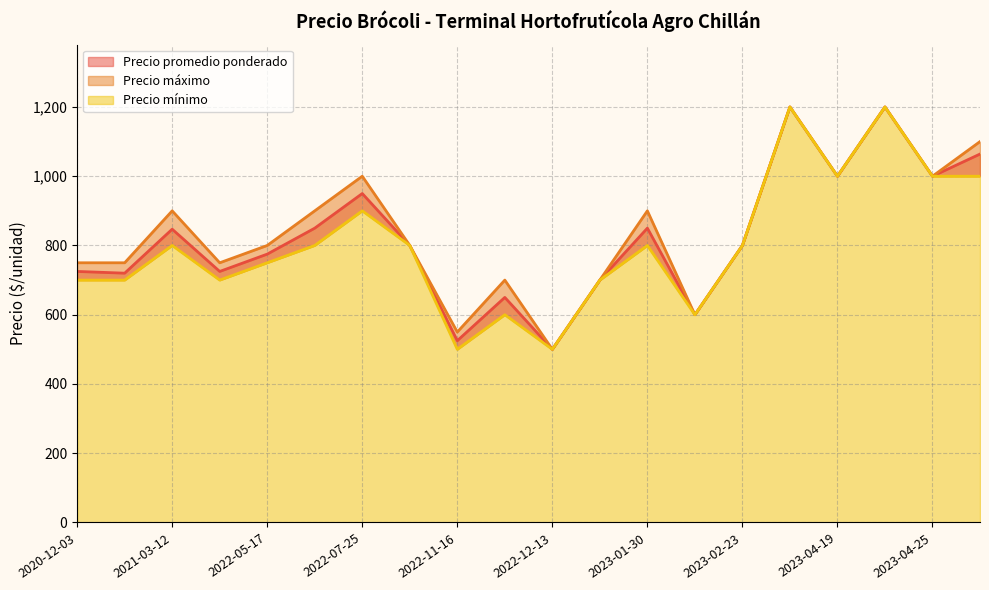

Is it true that Precio promedio ponderado equals 819 at 2022-12-13?

False